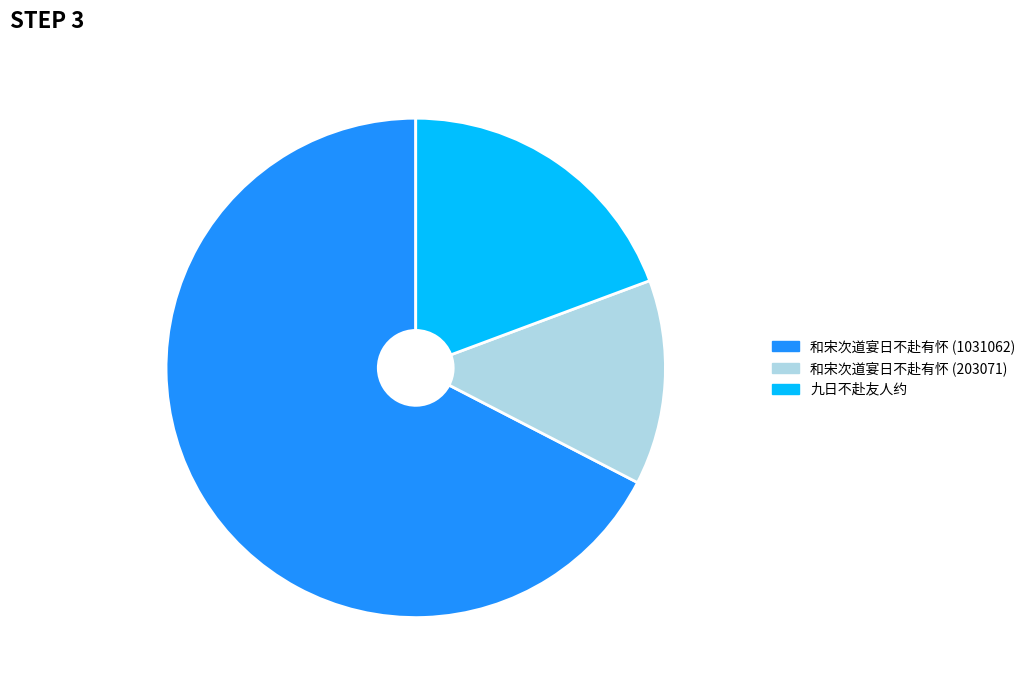

Which category has the smallest portion of the pie?

和宋次道宴日不赴有怀 (203071)